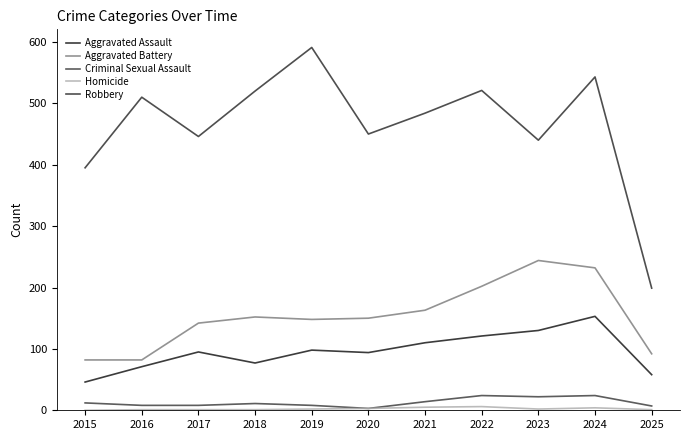

What is the spread (max minus min) of values at 2017?

445